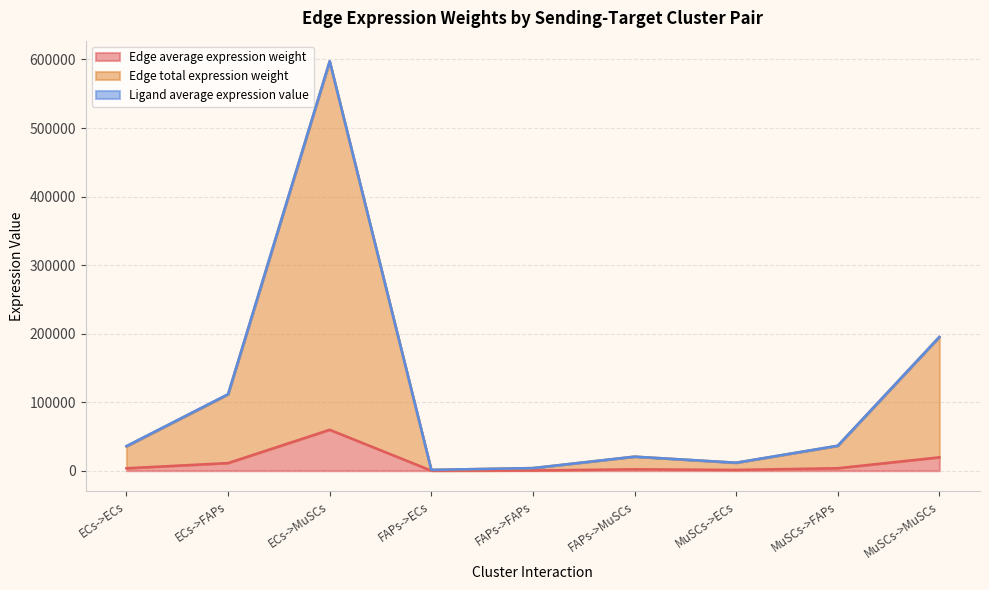

What is the label of the 2nd point from the left?

ECs->FAPs